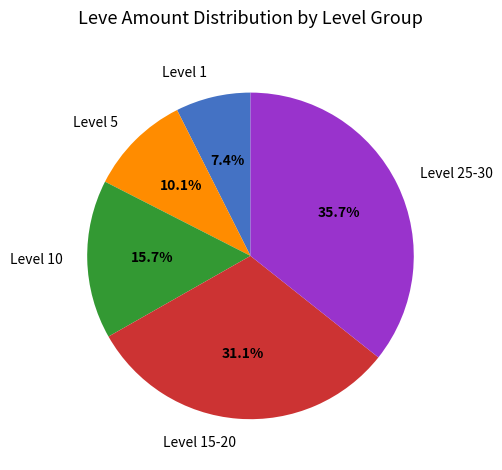

Which slice is the largest?

Level 25-30